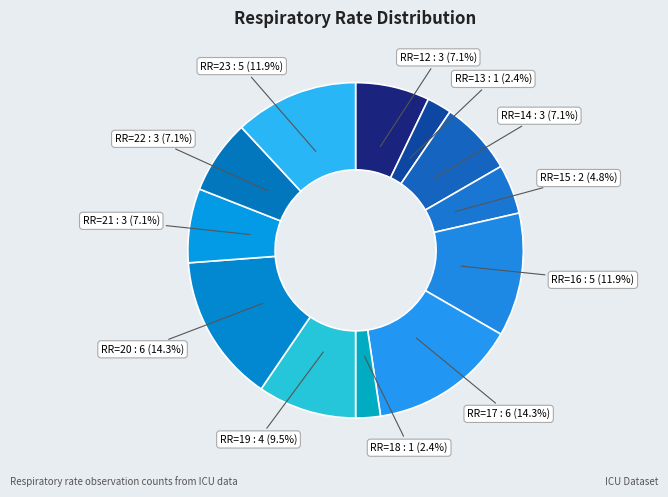

Count the number of slices in the pie.

12